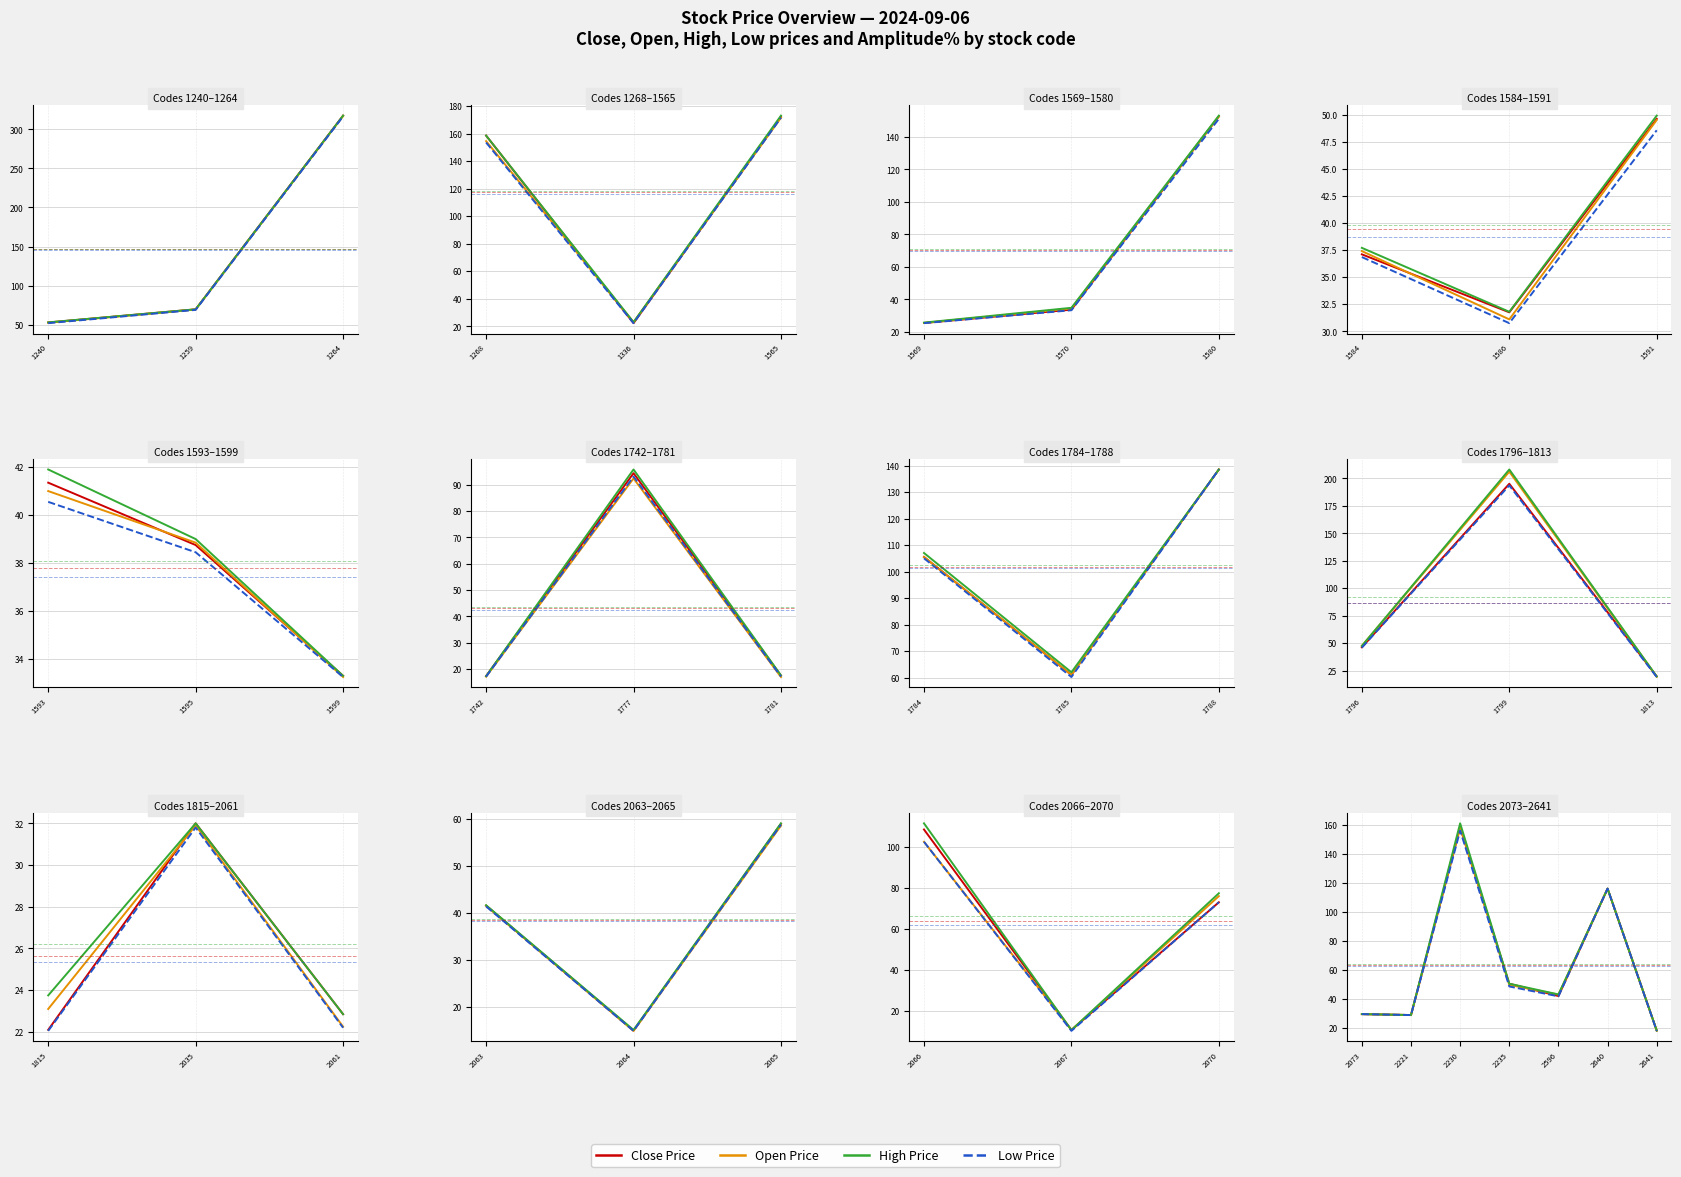

List the series in order of their peak value, lowest first.

Low Price, Close Price, Open Price, High Price